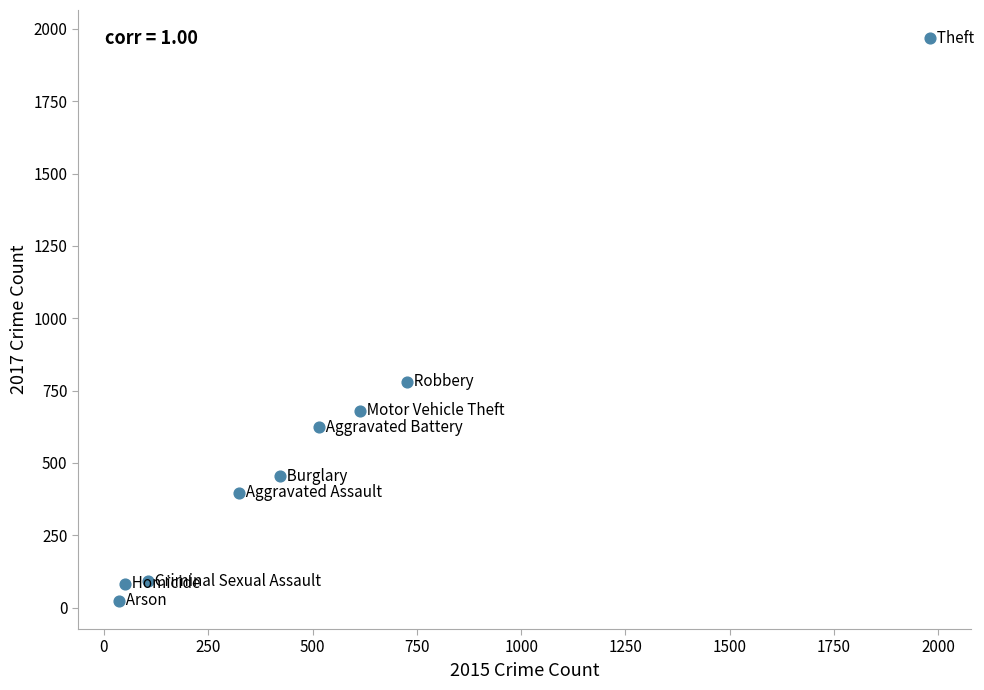

What Y value in the scatter plot is closest to 995?

780